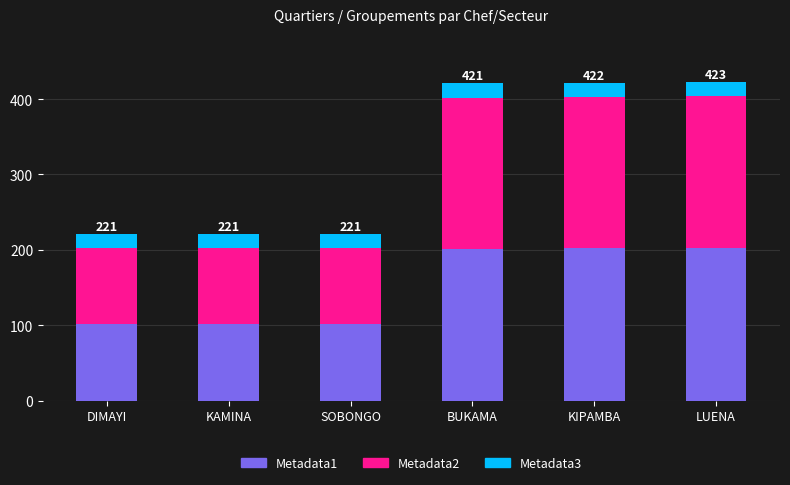

How many distinct data groups are displayed?

3